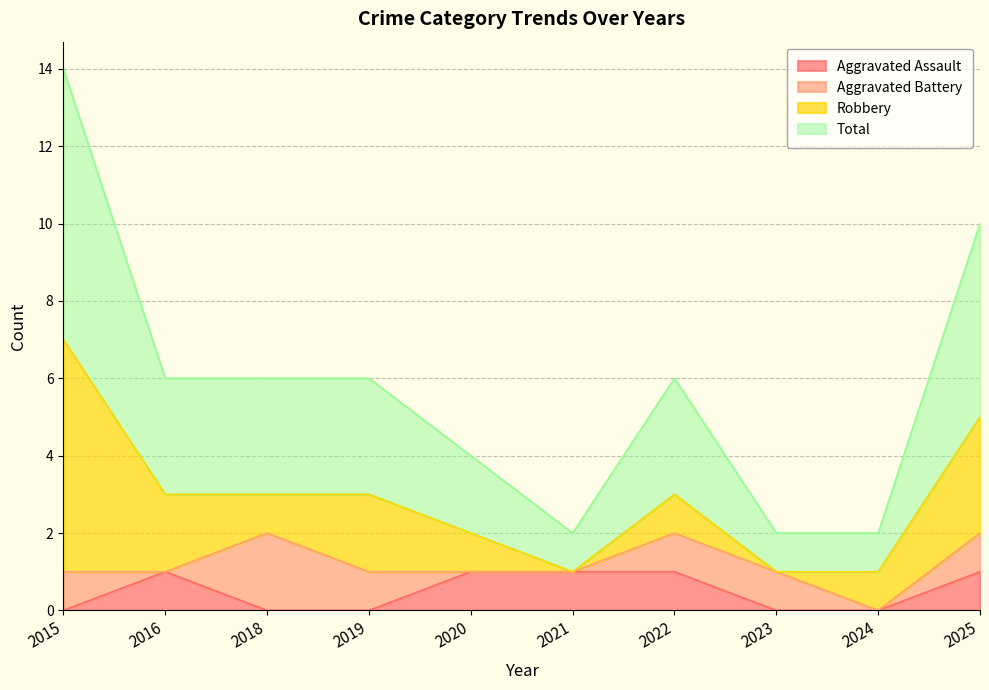

How many categories are shown in the chart?

10